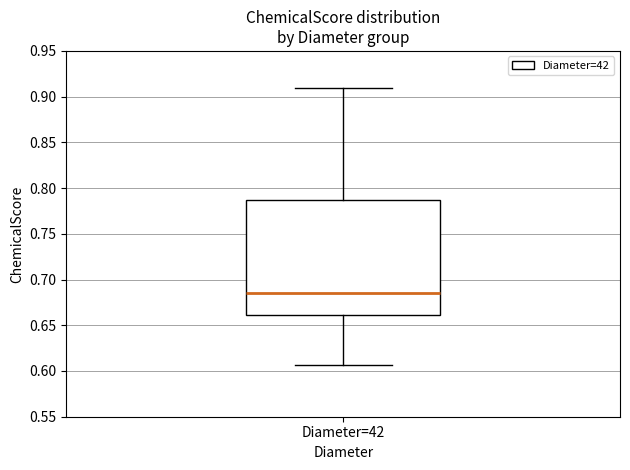

Read this box plot against the y-axis: the position of the median line, the range covered by the box, and the ends of both whiskers. The values are not printed on the chart, so give them approximately, as read against the axis.

median 0.685, box 0.660 to 0.785, whiskers 0.605 to 0.910